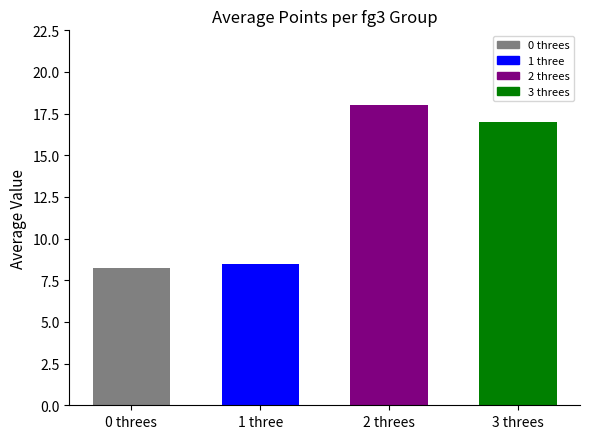

Reading left to right, what are all the values shown in this chart?

8.2	8.5	18.0	17.0